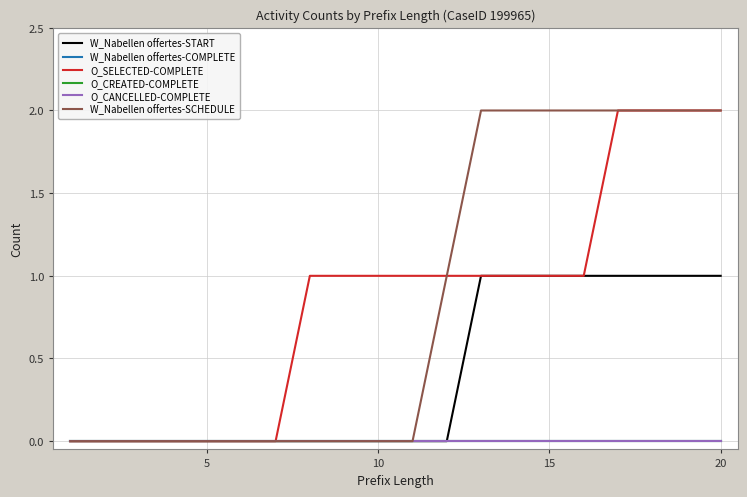

How many positive values does the W_Nabellen offertes-START series have?

8